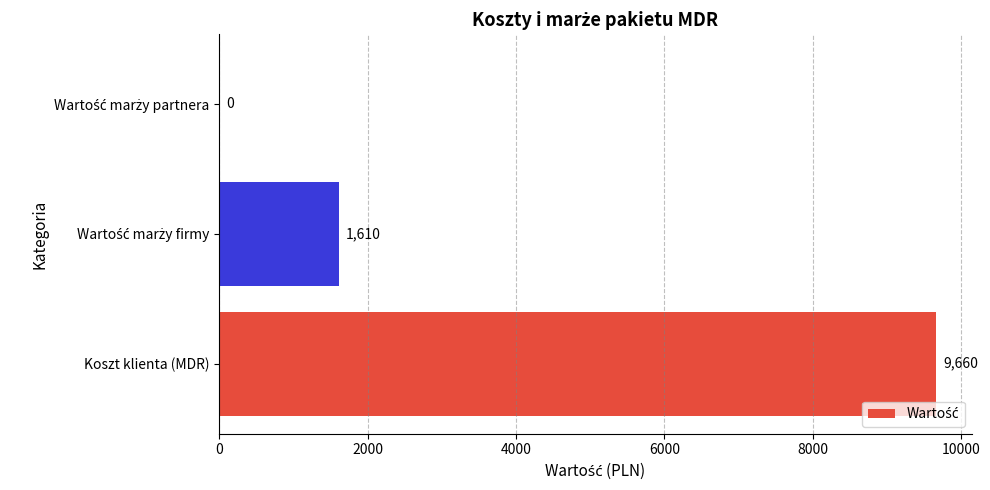

What is the greatest value displayed?

9660